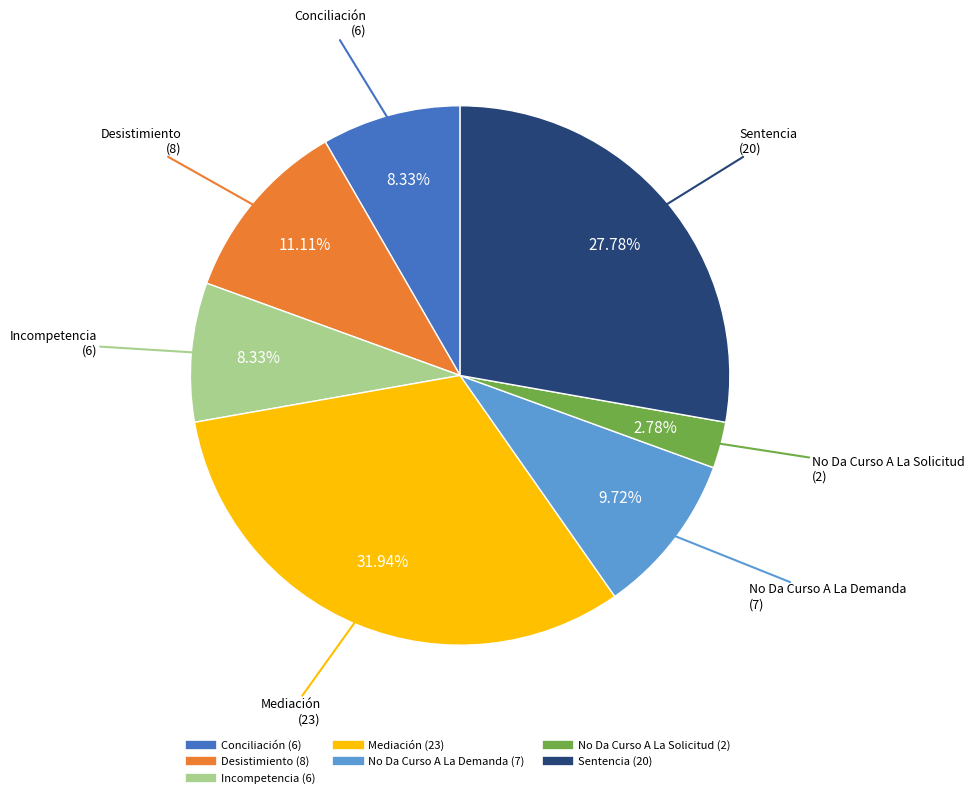

What percentage do No Da Curso A La Solicitud and Mediación together represent?

34.7%